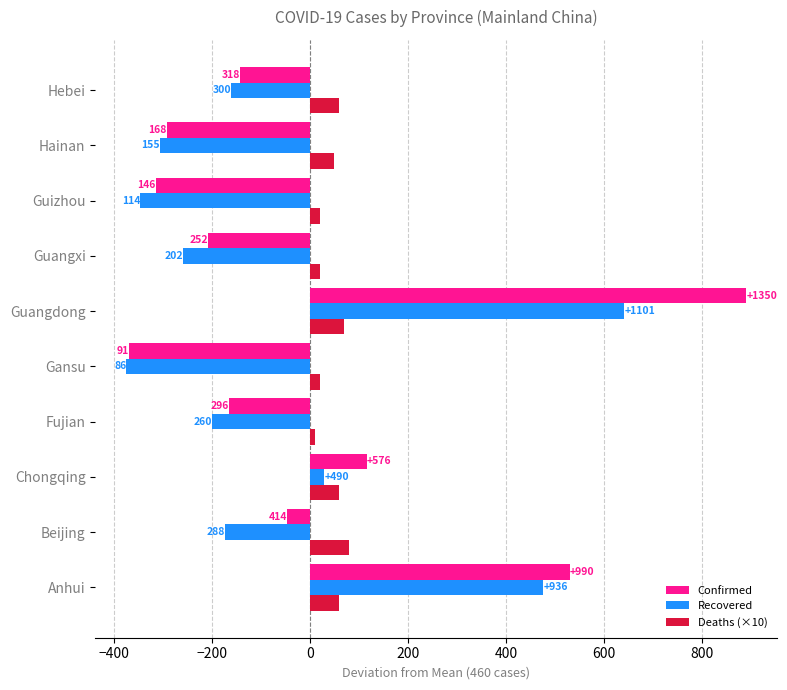

What are all the series names shown in the legend?

Confirmed, Recovered, Deaths (×10)